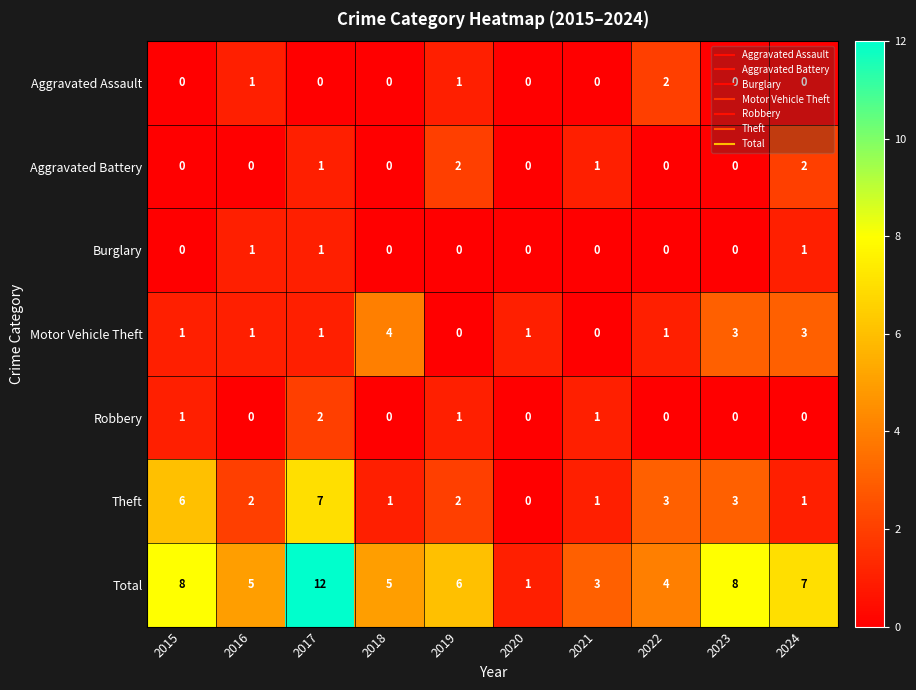

What is the total value across all series at 2020?

2